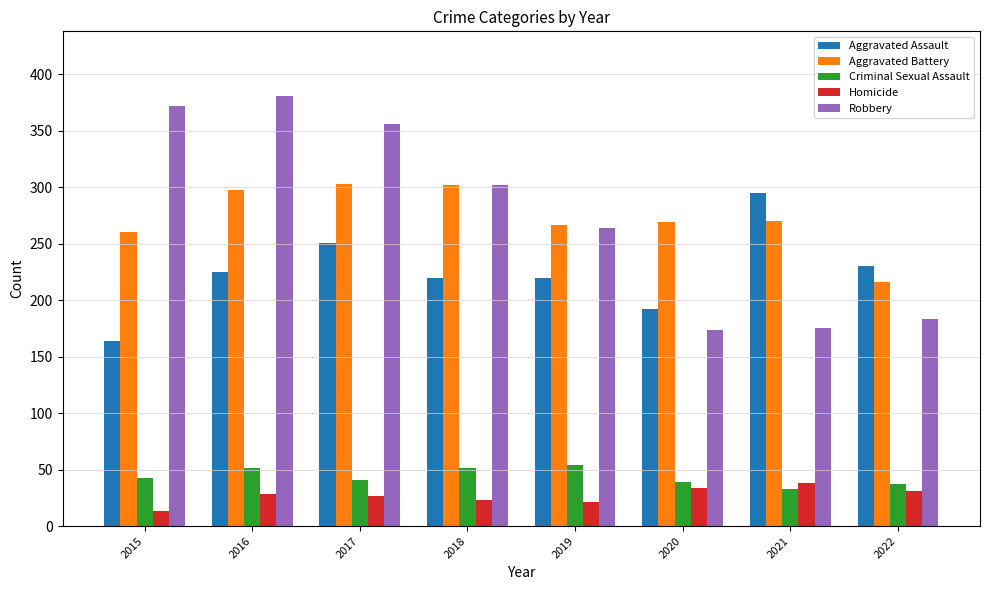

Which series has the largest range (max minus min)?

Robbery